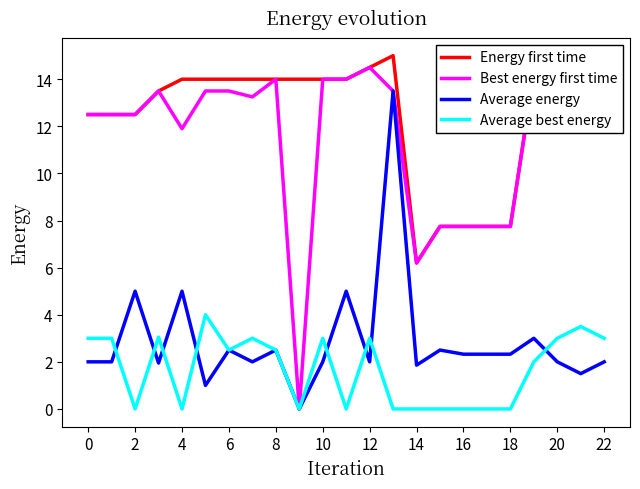

Count the number of data series in this chart.

4